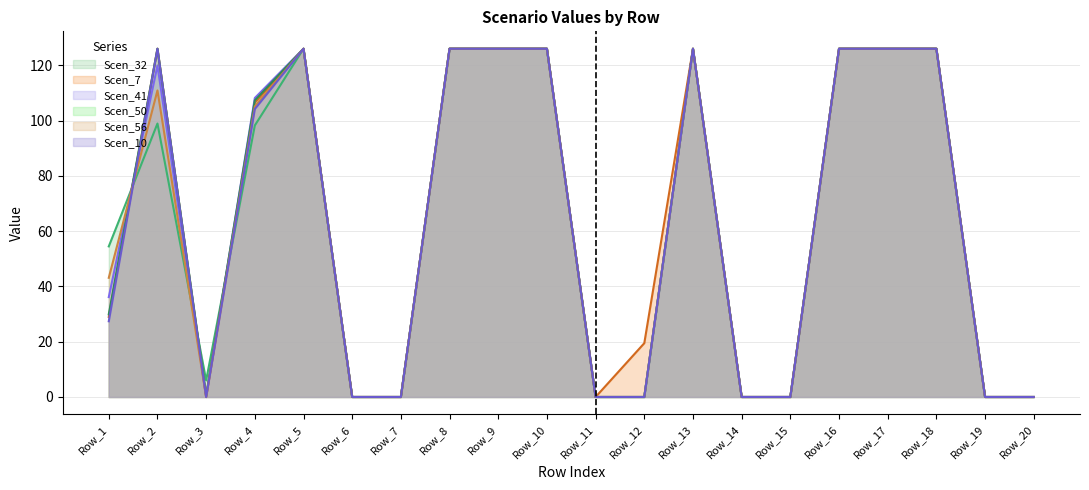

What is the difference between the highest and lowest values at Row_1?

27.1